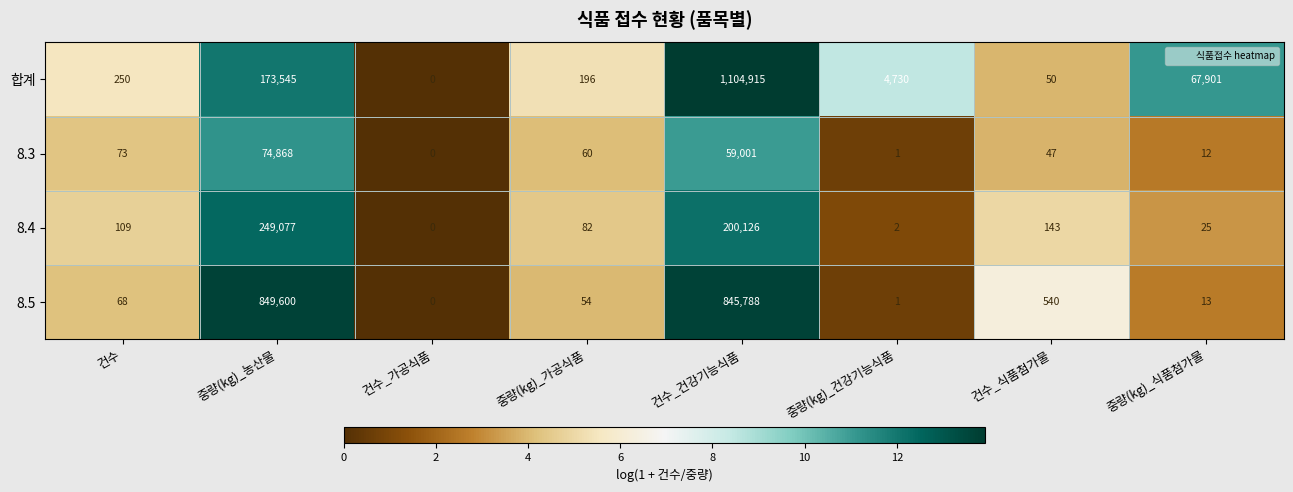

How many data points does each series have?

8